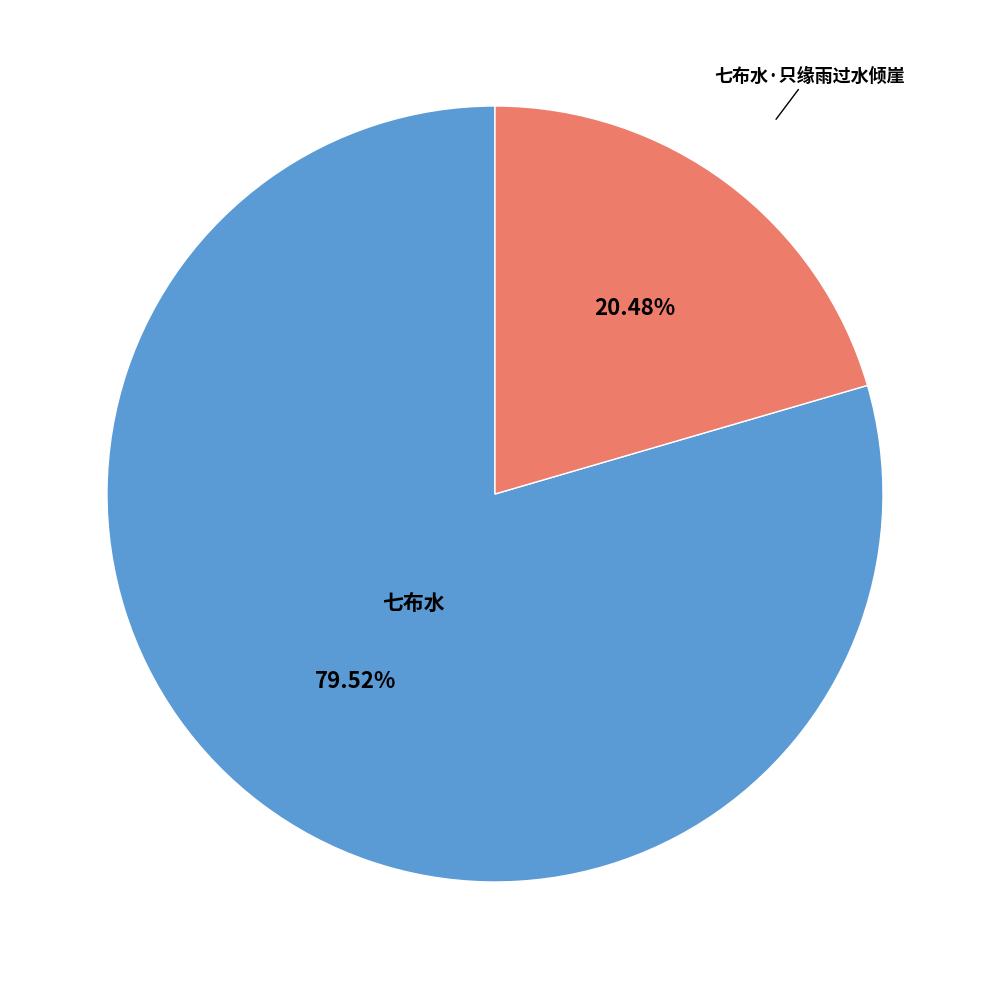

Does any single category account for the majority?

Yes